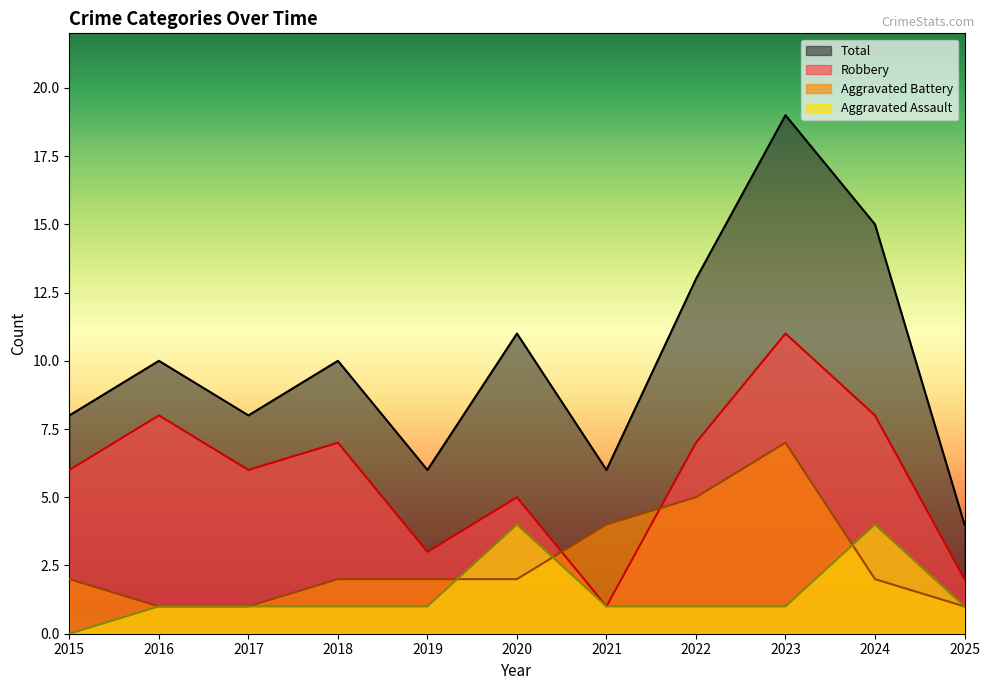

True or false: Aggravated Battery has a value of 1 at 2015.

False